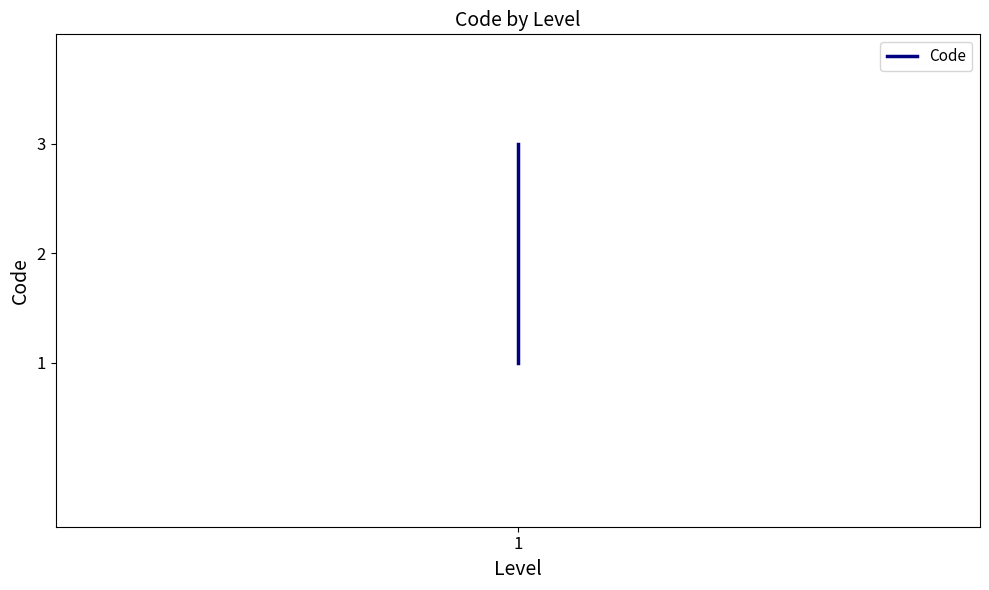

Where is the data nearest to the value 2?

1